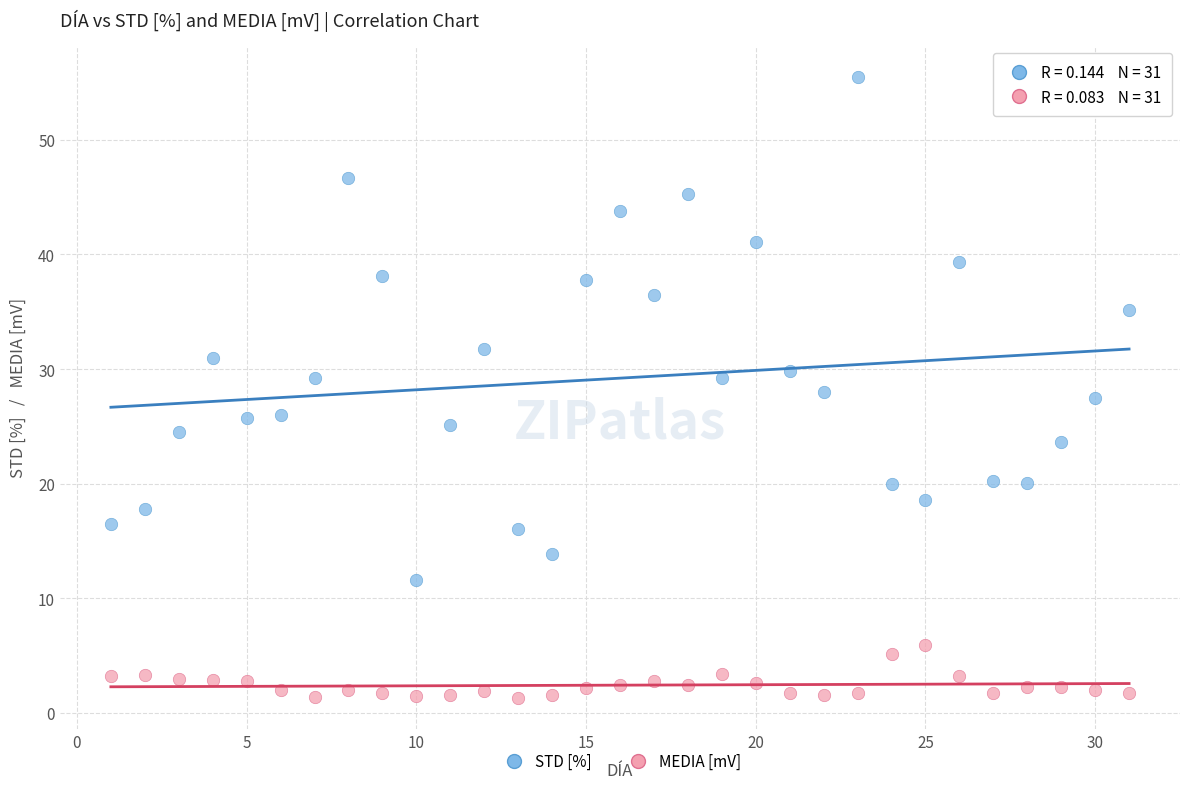

In the STD [%] series, what Y value is closest to 33?

31.7